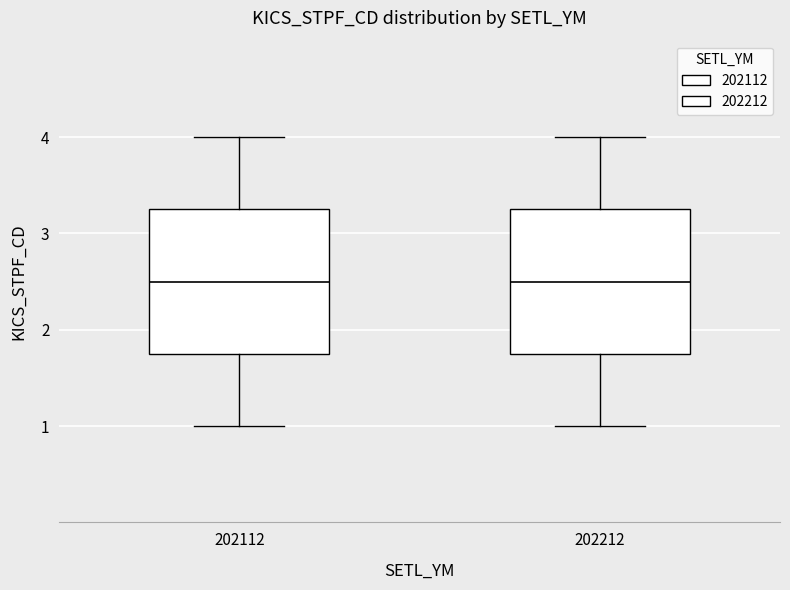

Where does the upper whisker of the box at x = 202212 end on the y-axis? The values are not printed on the chart, so give them approximately, as read against the axis.

4.0